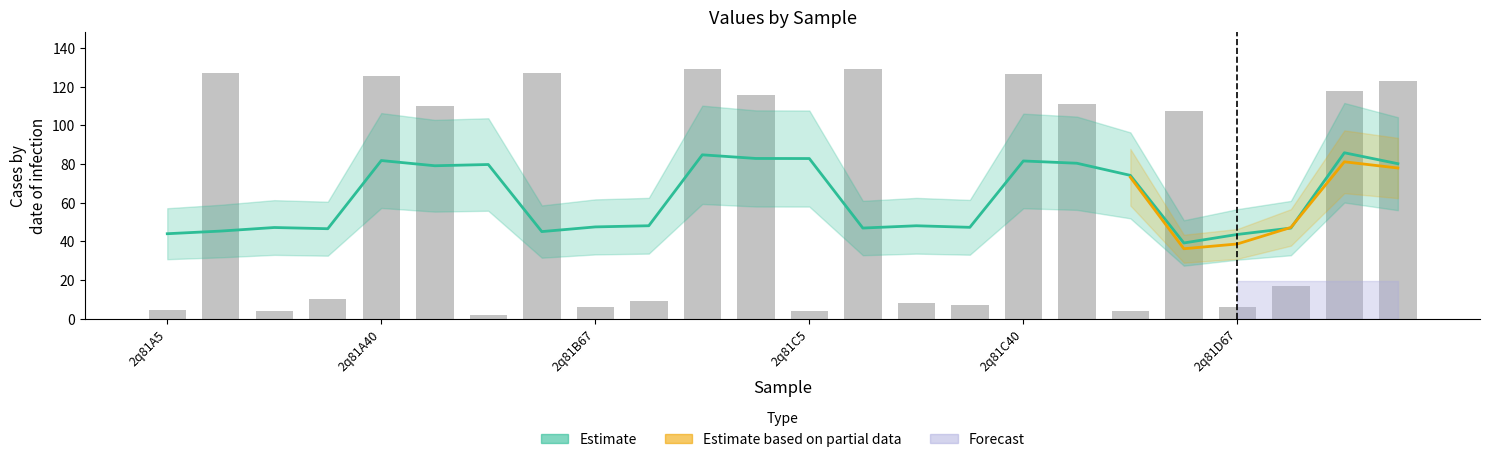

How many values are below 107?

12